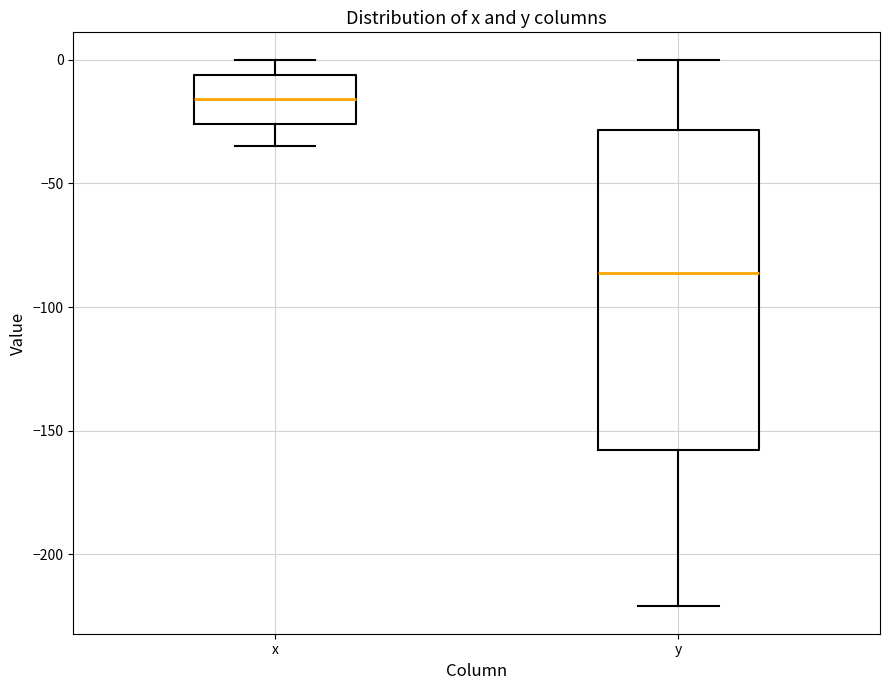

Which box's median line is the lowest?

y